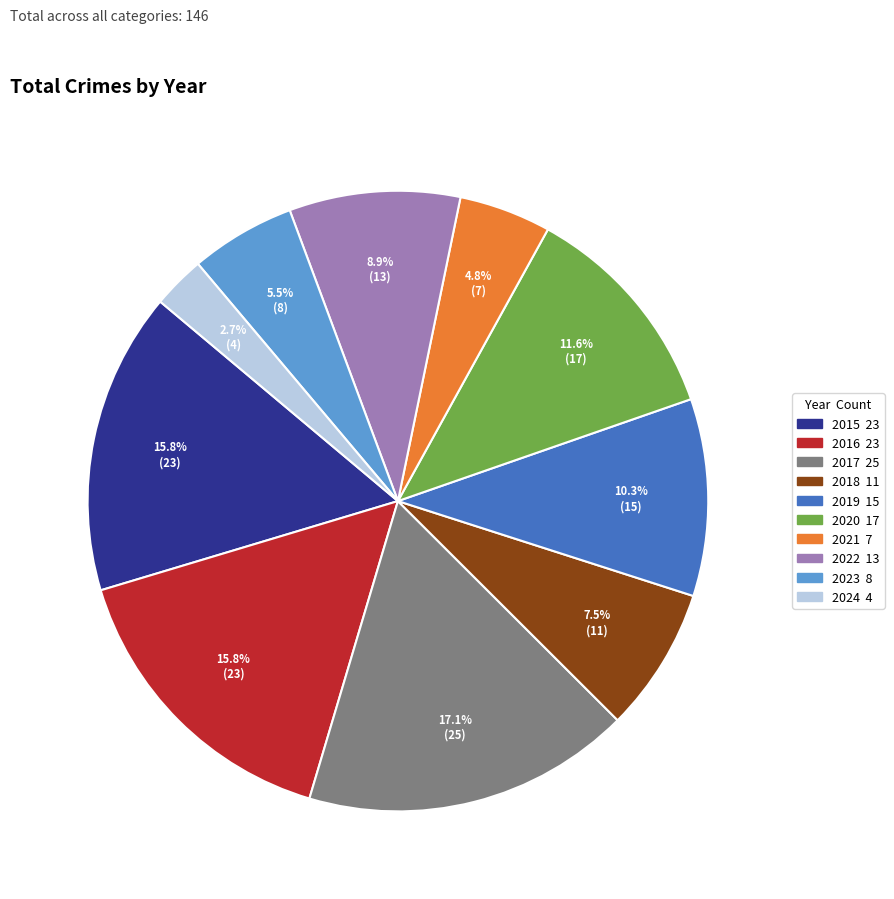

Does any single category account for the majority?

No